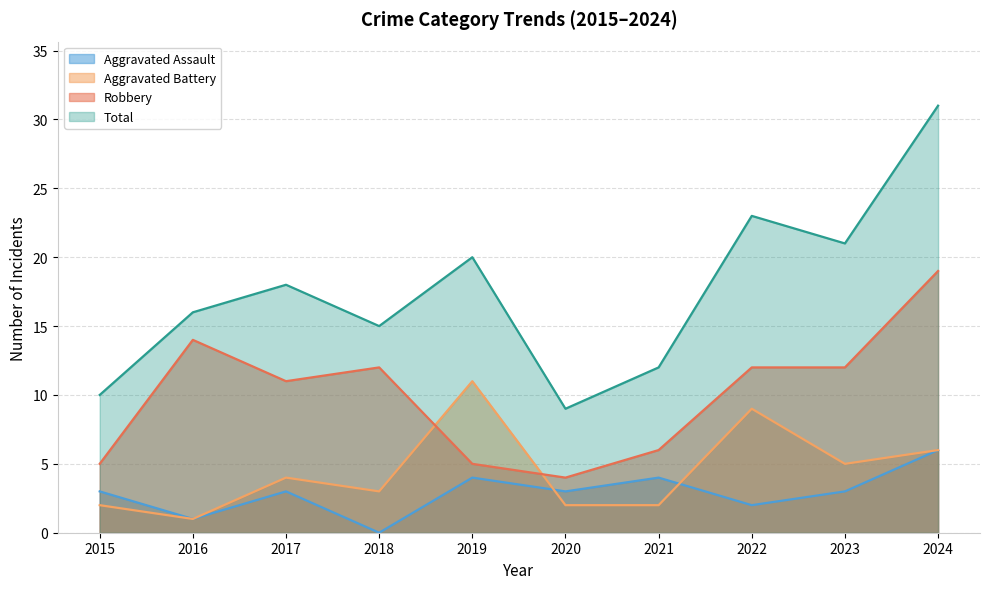

What is the lowest value of the Aggravated Battery series?

1